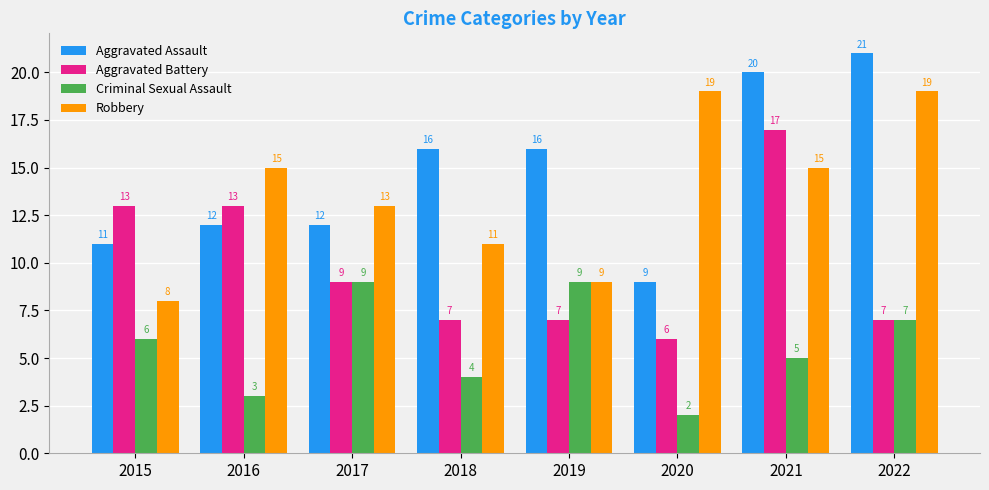

What is the minimum value for Robbery?

8